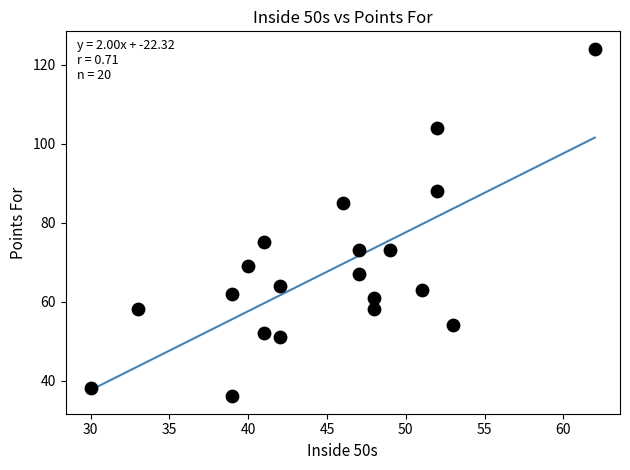

What is the range of Y values (max minus min)?

88